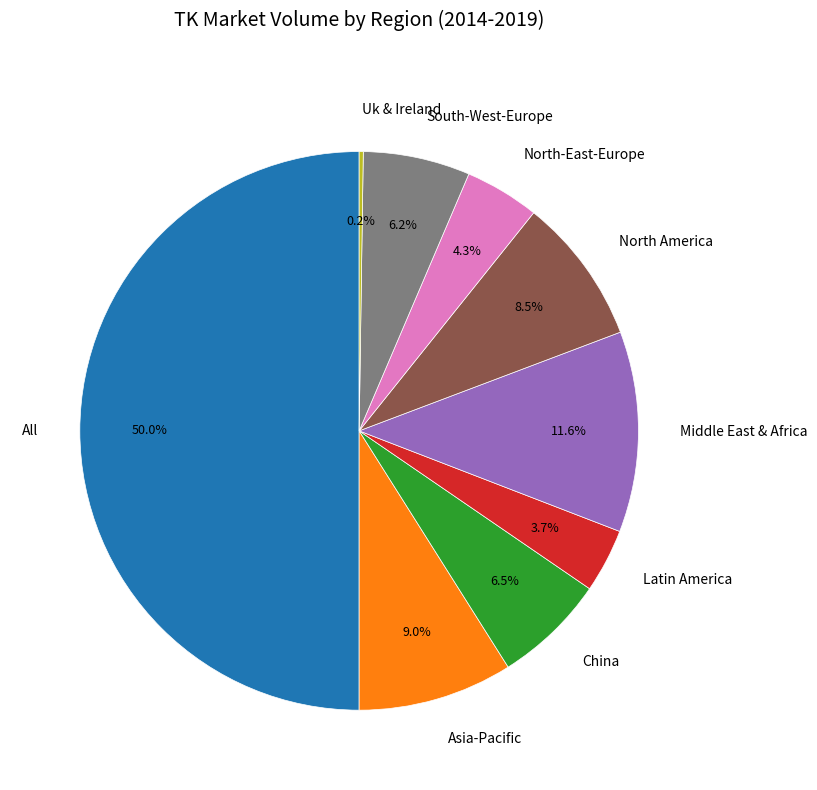

To the nearest percent, what is the difference between the largest and smallest slice percentages?

50%